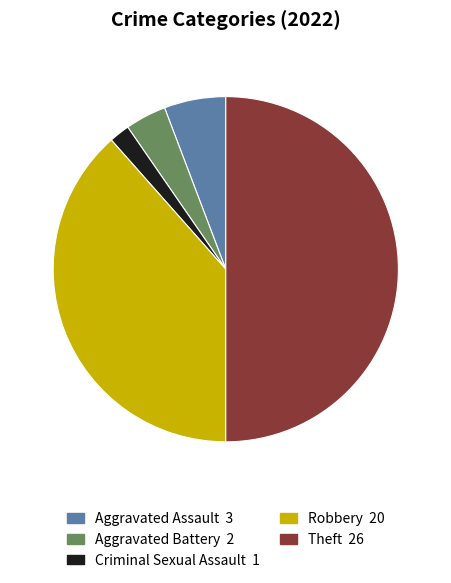

How many segments does this pie chart have?

5